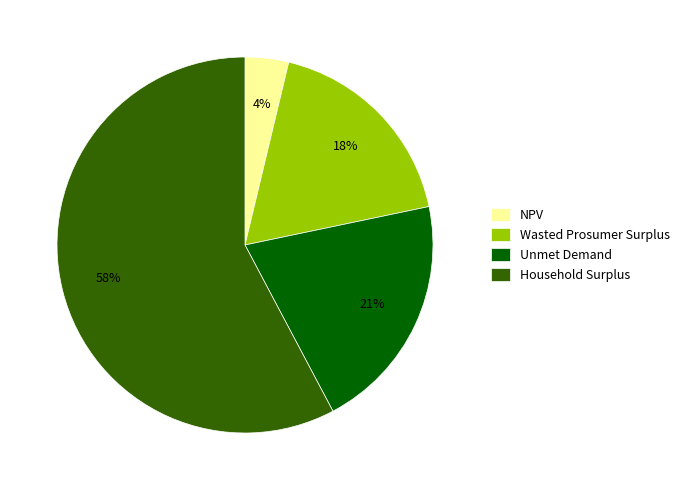

Between Household Surplus and Unmet Demand, which is larger?

Household Surplus